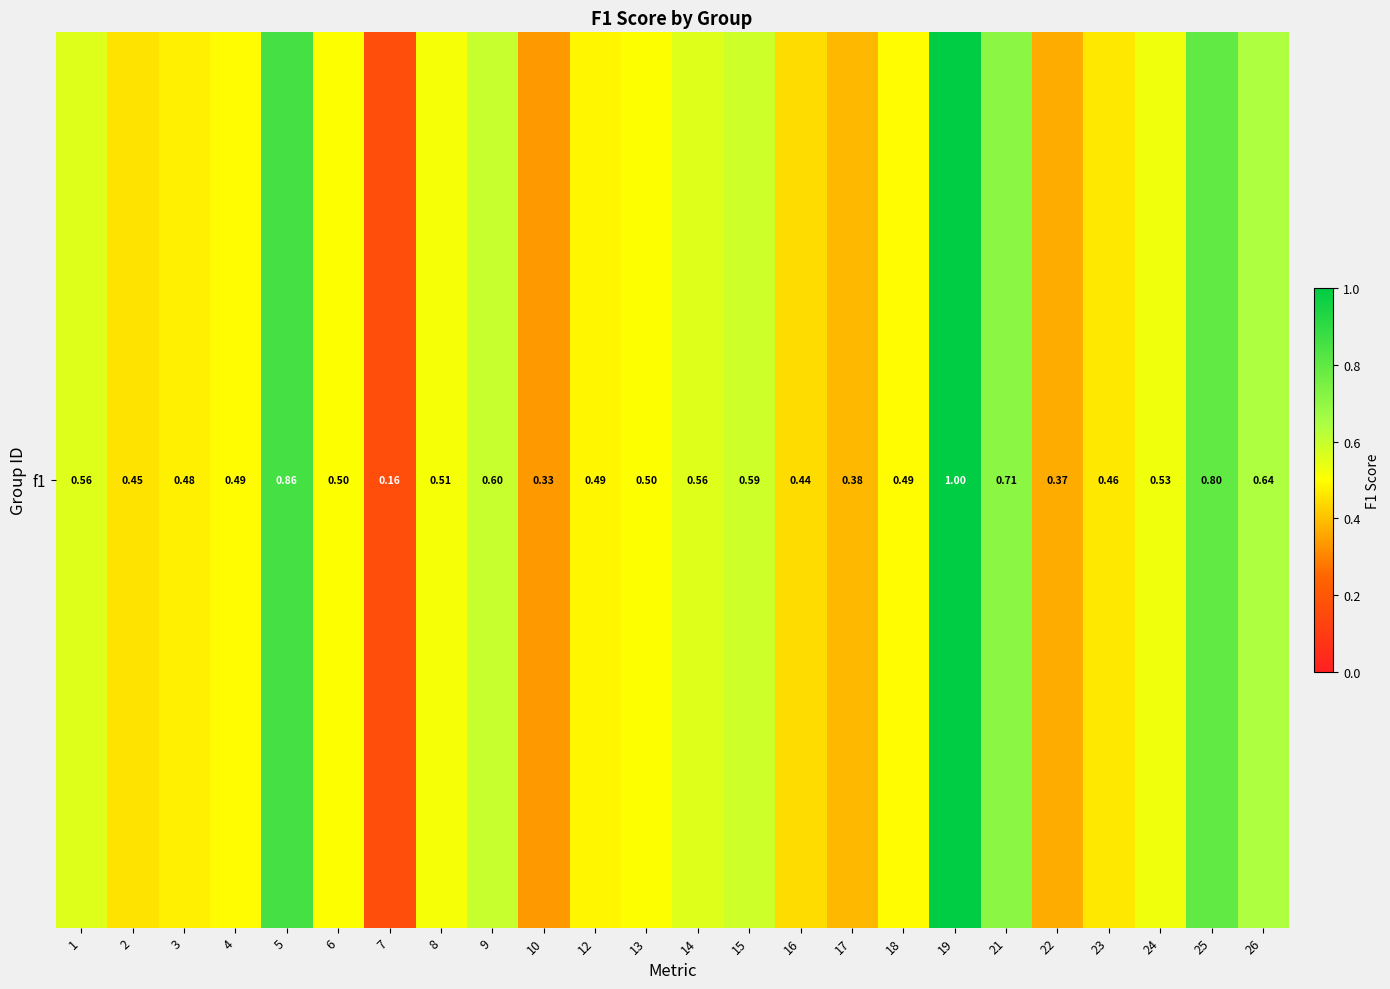

Which category has the highest value across all series?

19